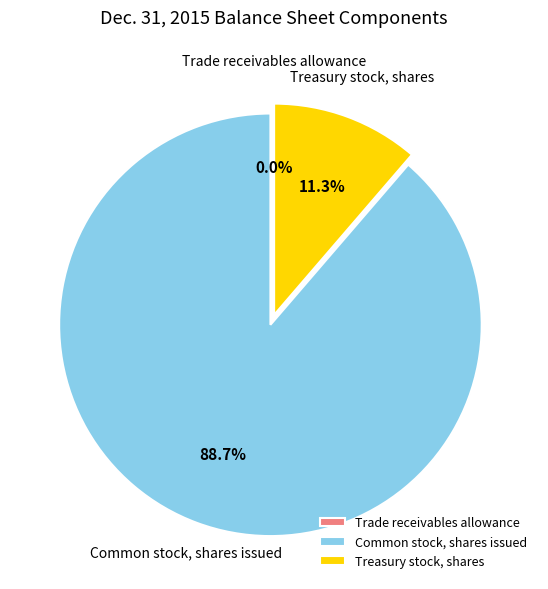

What is the majority slice?

Common stock, shares issued